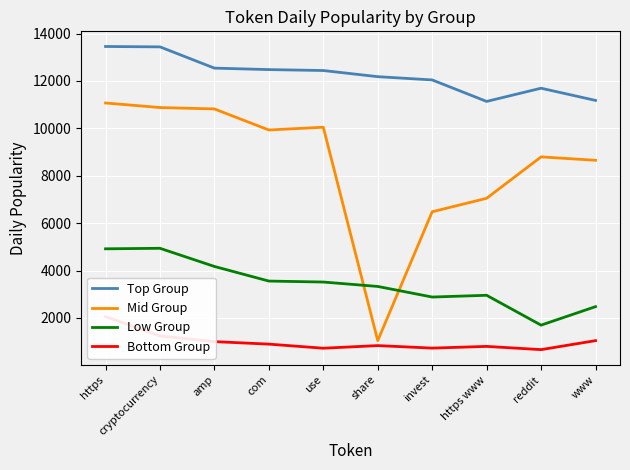

Reading left to right, what are all the values shown in this chart?

Top Group: https=13452.8	cryptocurrency=13436.7	amp=12540.1	com=12478.1	use=12439.0	share=12179.5	invest=12041.9	https www=11135.3	reddit=11692.5	www=11178.4
Mid Group: https=11069.3	cryptocurrency=10876.8	amp=10818.4	com=9930.3	use=10046.5	share=1042.9	invest=6479.6	https www=7048.1	reddit=8794.6	www=8652.2
Low Group: https=4917.2	cryptocurrency=4938.7	amp=4173.0	com=3556.4	use=3515.5	share=3329.5	invest=2882.5	https www=2956.7	reddit=1697.2	www=2477.4
Bottom Group: https=2061.1	cryptocurrency=1240.4	amp=1001.8	com=896.1	use=723.2	share=834.1	invest=728.4	https www=800.3	reddit=663.8	www=1042.9